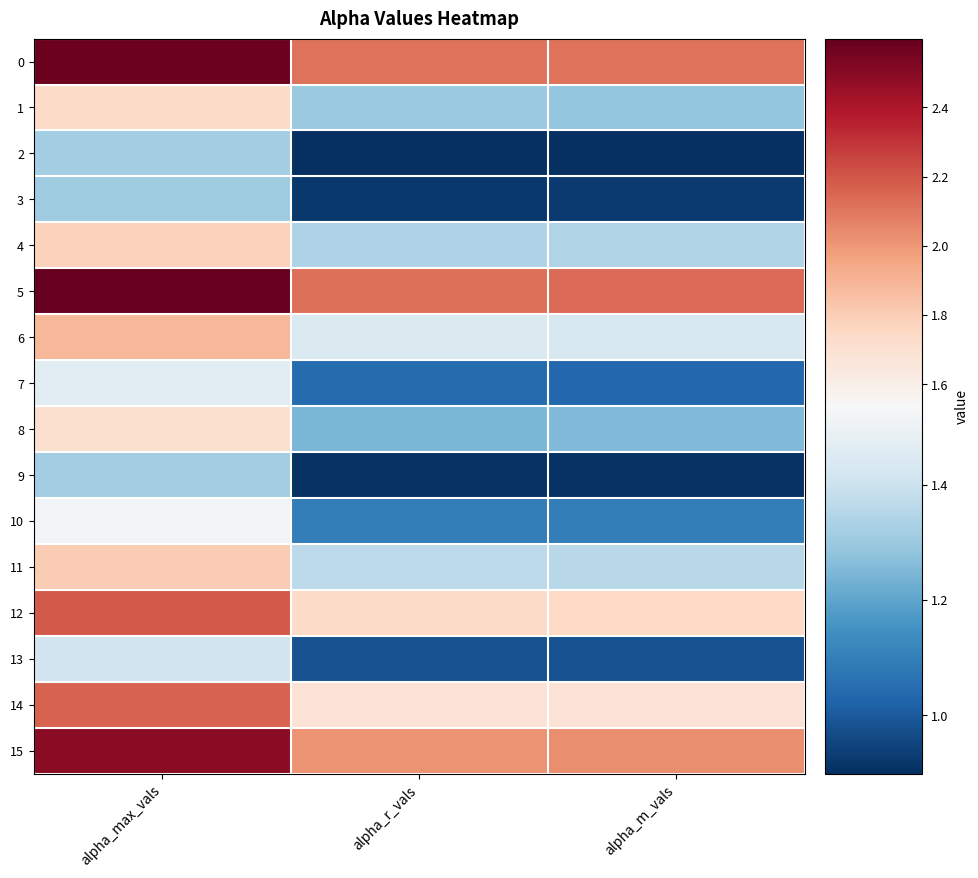

Rank the series at alpha_max_vals from lowest to highest value.

3, 9, 2, 13, 7, 10, 8, 1, 4, 11, 6, 14, 12, 15, 0, 5